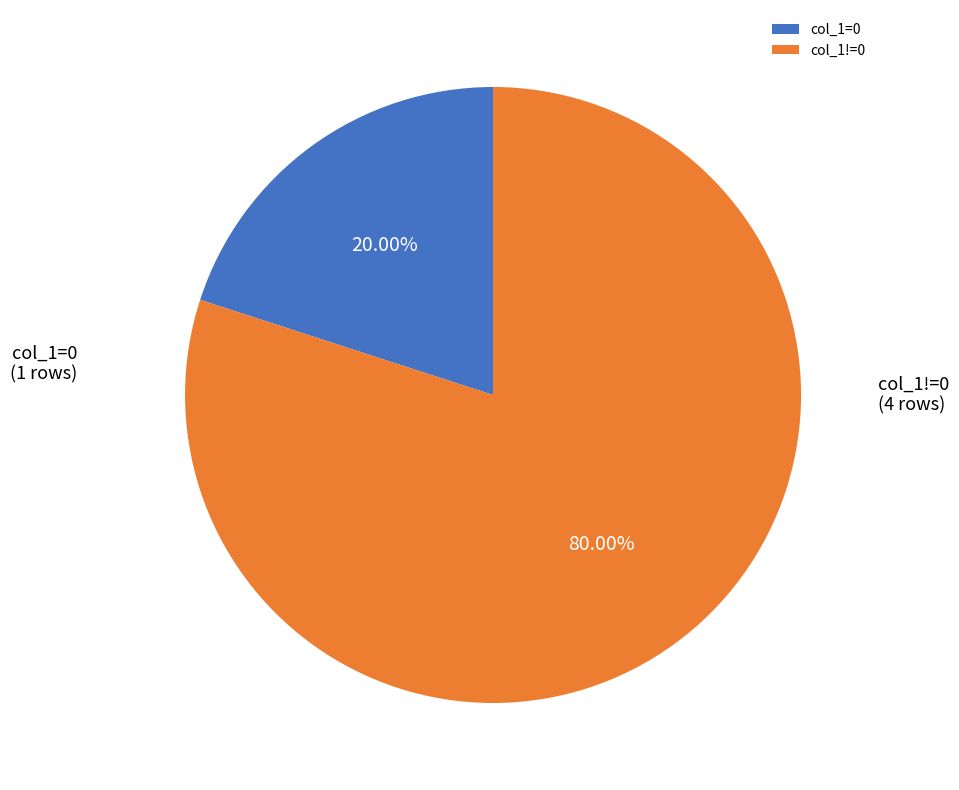

Does col_1!=0 account for over 50% of the chart?

Yes